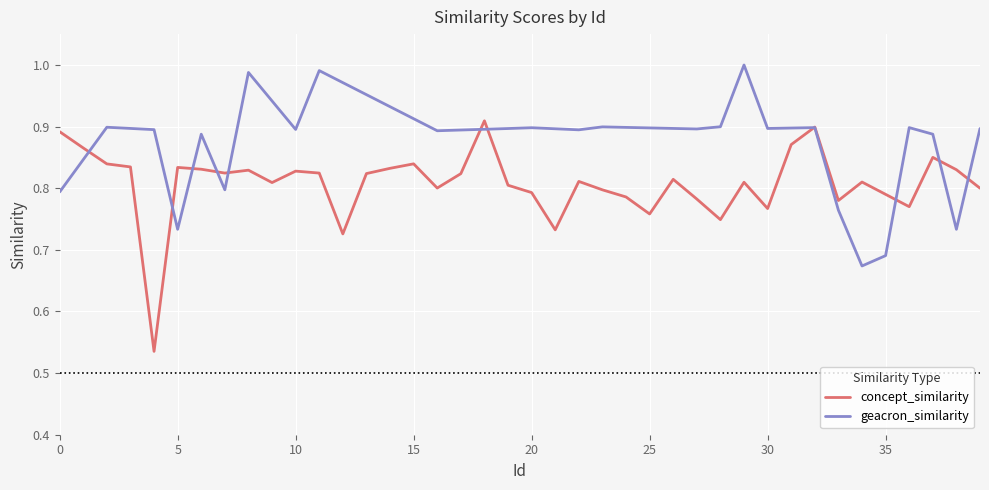

What is the value of the 22nd point from the left?

0.7